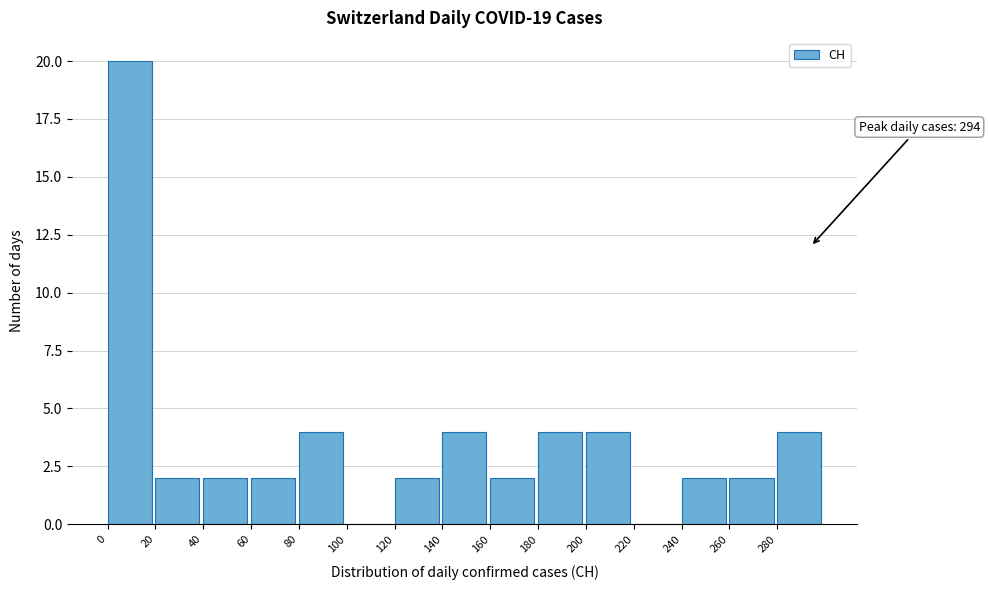

Which range on the x-axis has the tallest bar?

0 to 20